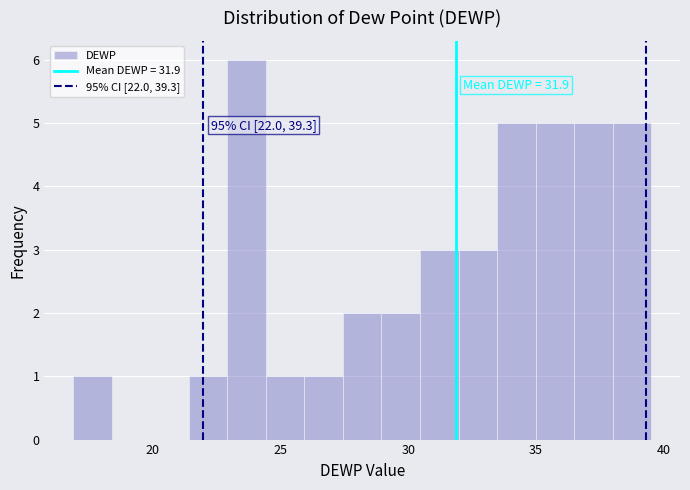

Read against the x-axis, roughly where is the centre of the tallest bar?

23.5